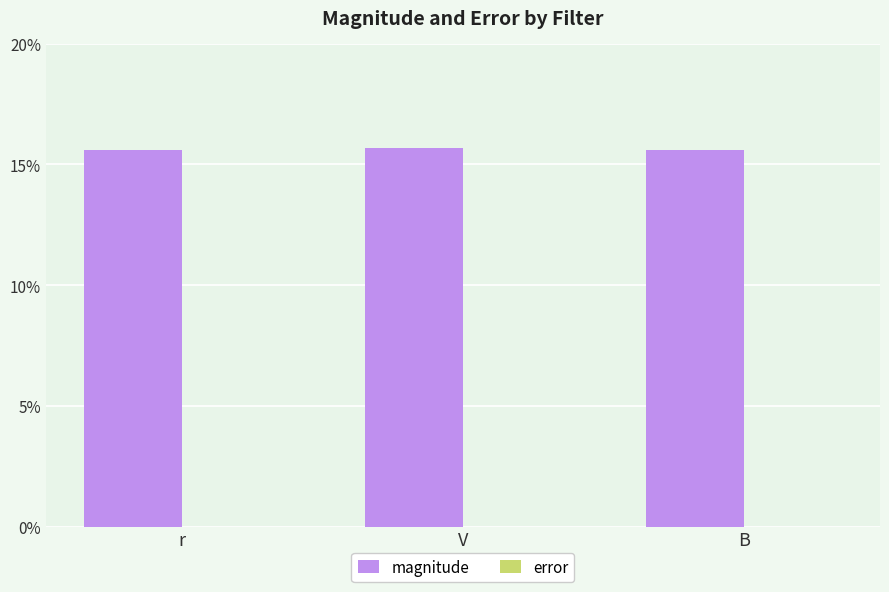

What is the total value across all series at r?

15.6